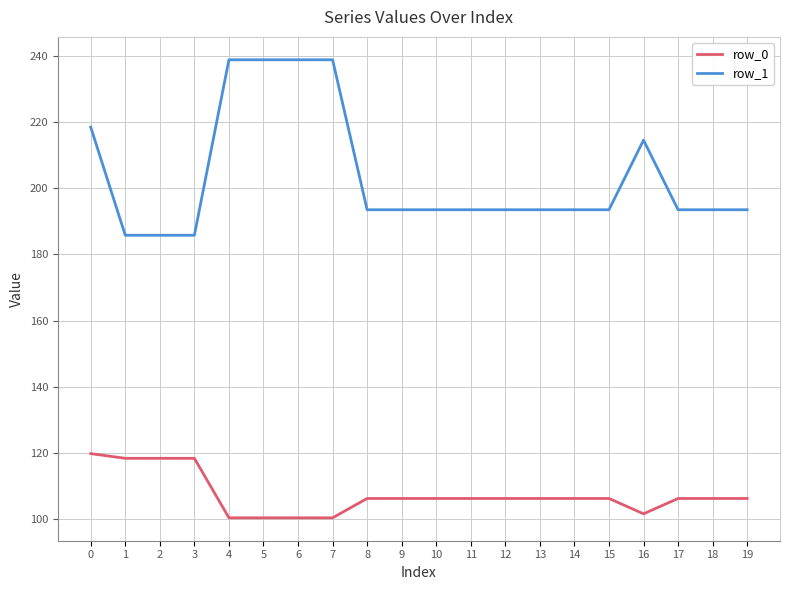

What is the total value across all series at 10?

299.7